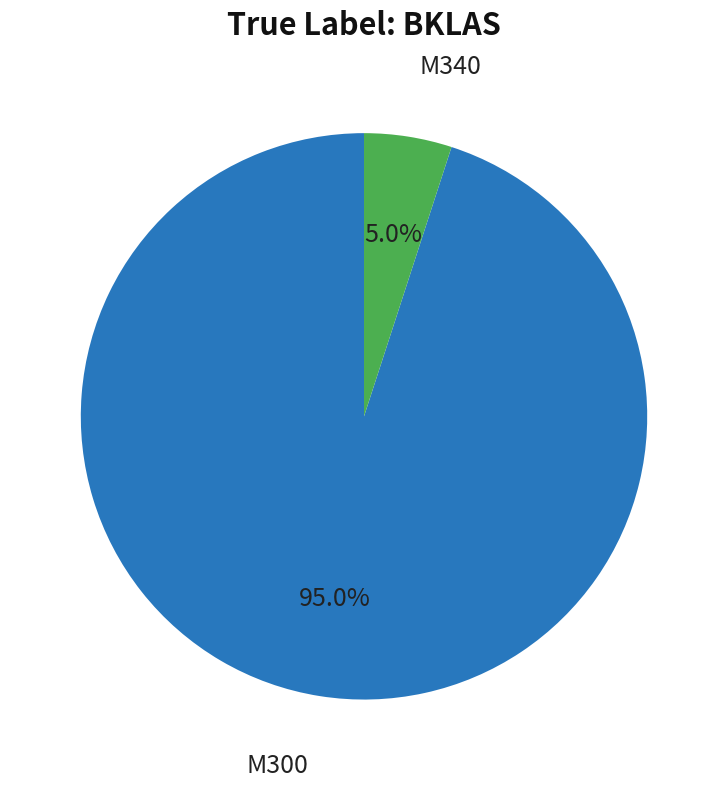

Rank the categories by value from highest to lowest.

M300, M340